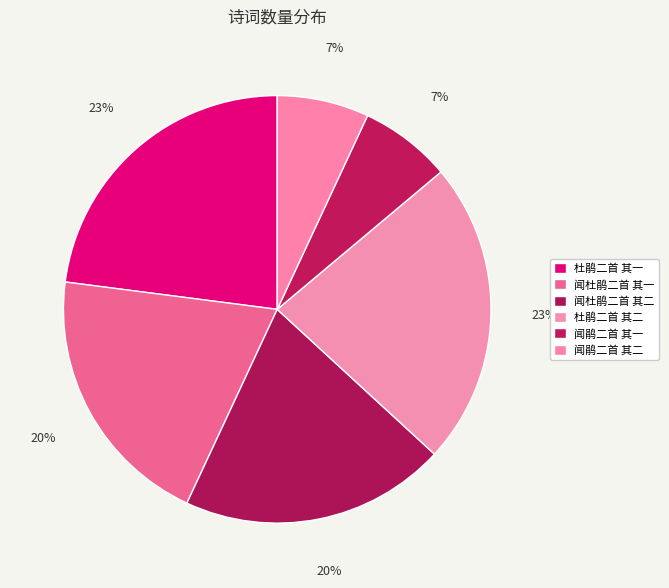

To the nearest percent, what is the combined percentage of 闻鹃二首 其二 and 杜鹃二首 其一?

30%